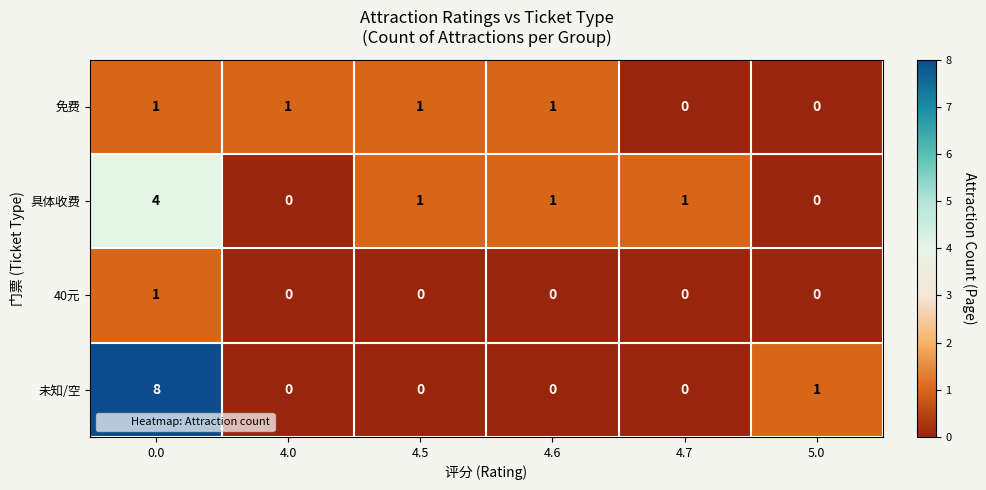

Which series has the largest range (max minus min)?

未知/空